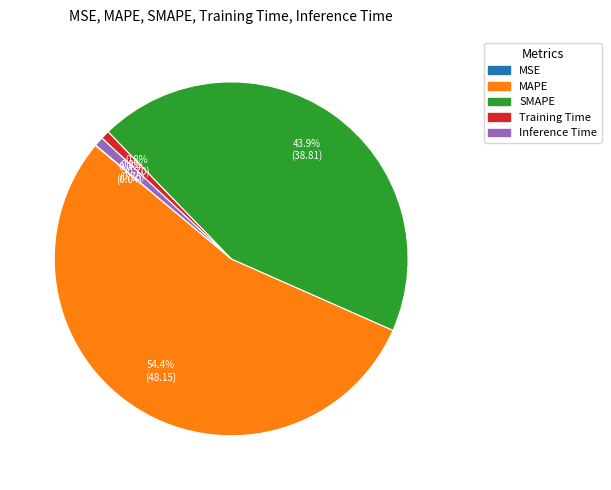

Which category accounts for the majority?

MAPE